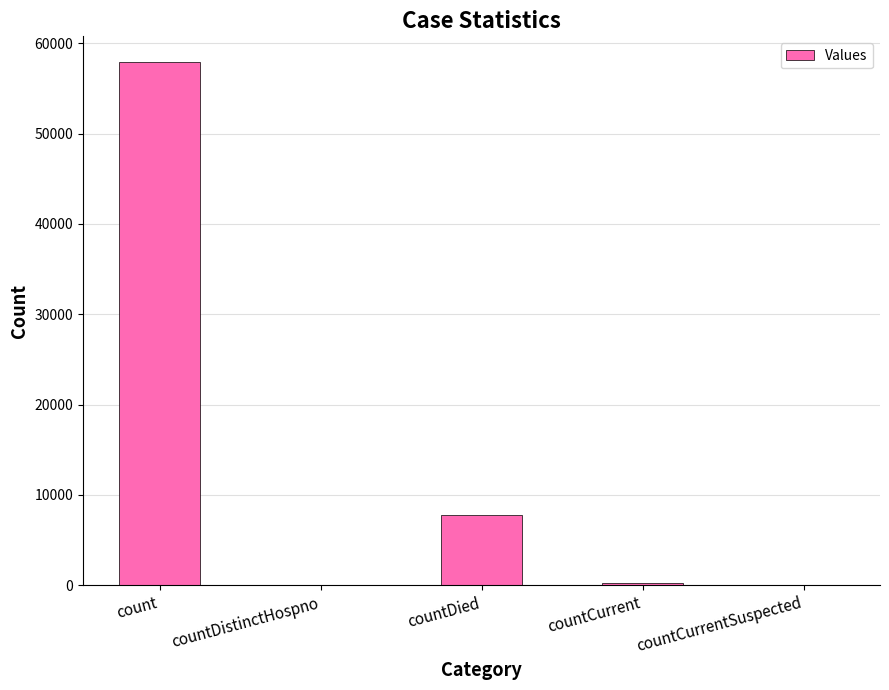

How many data points does each series have?

5